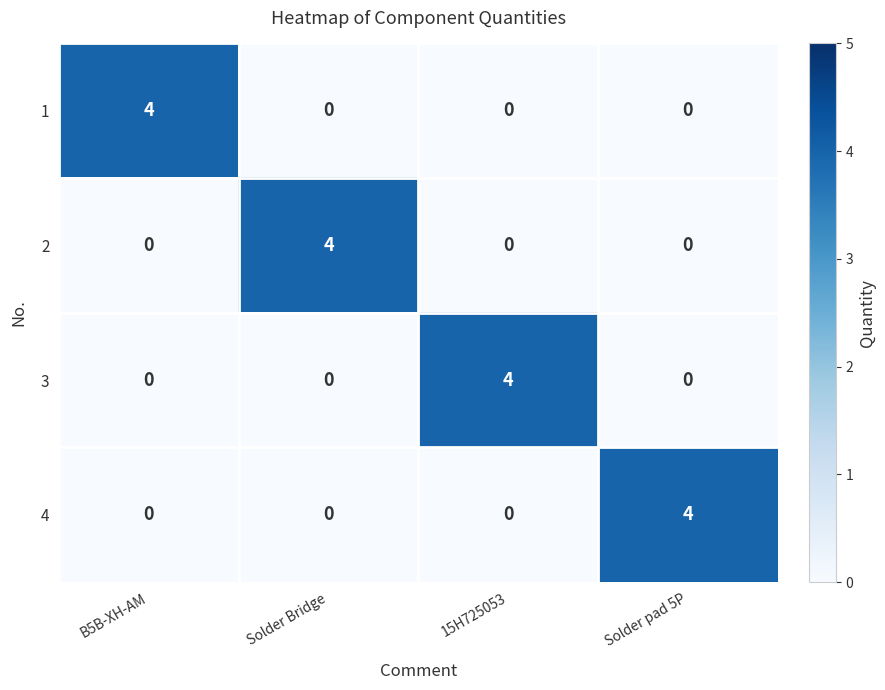

What is the difference between the 4 values at Solder pad 5P and 15H725053?

4